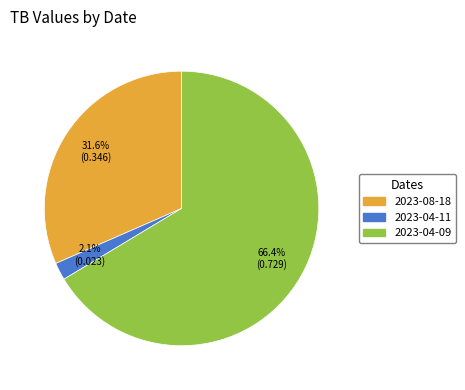

How many slices are in this pie chart?

3